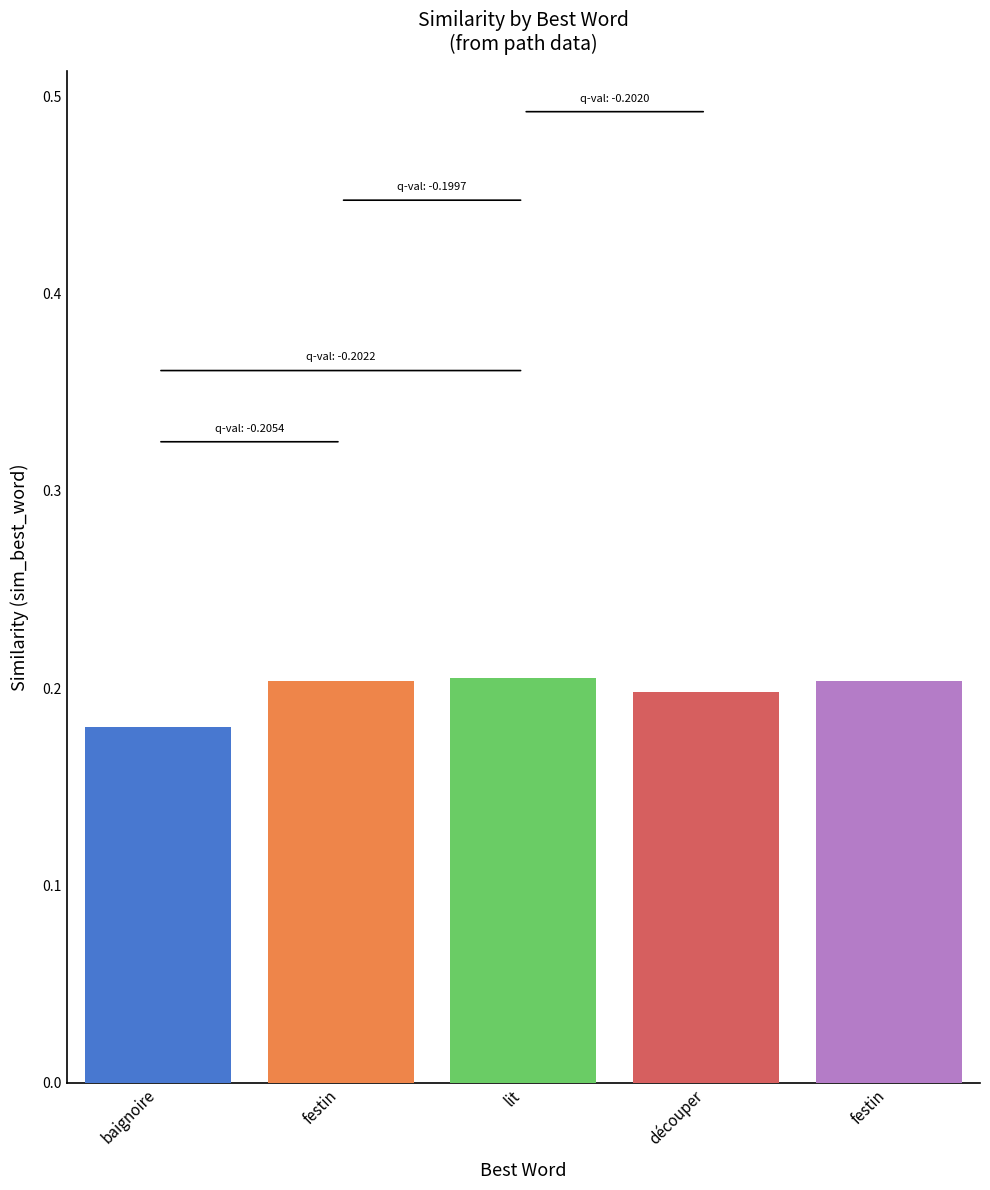

Does the chart contain any negative values?

No